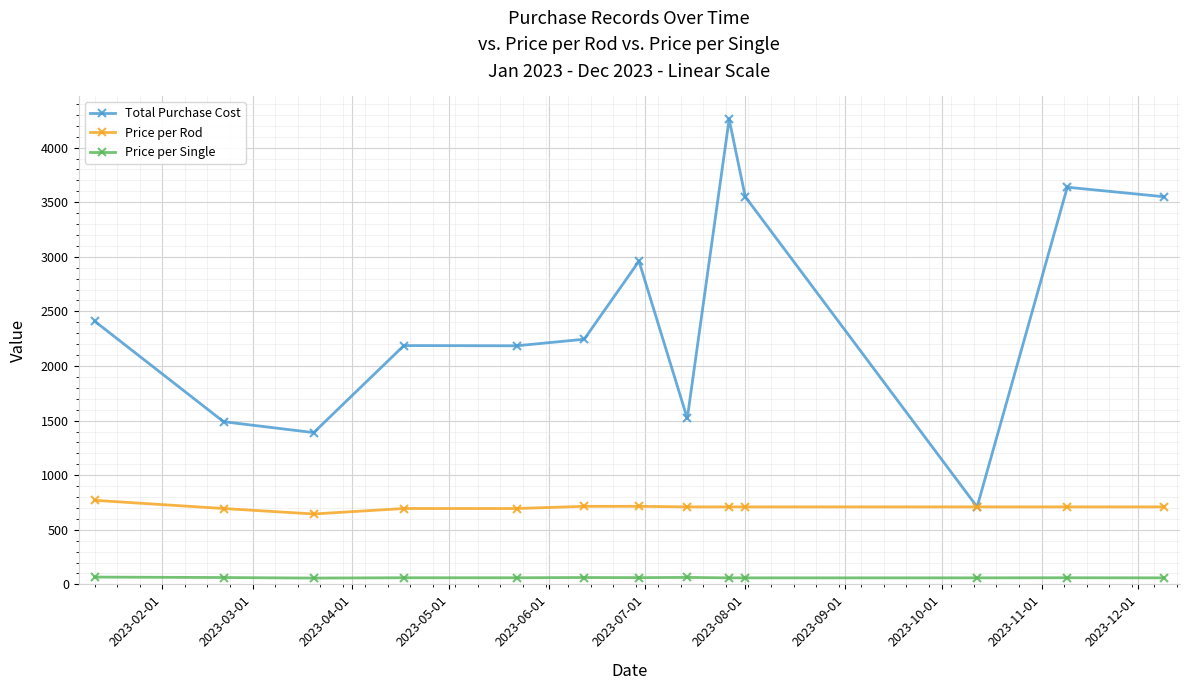

List the series in order of their overall mean, highest first.

Total Purchase Cost, Price per Rod, Price per Single